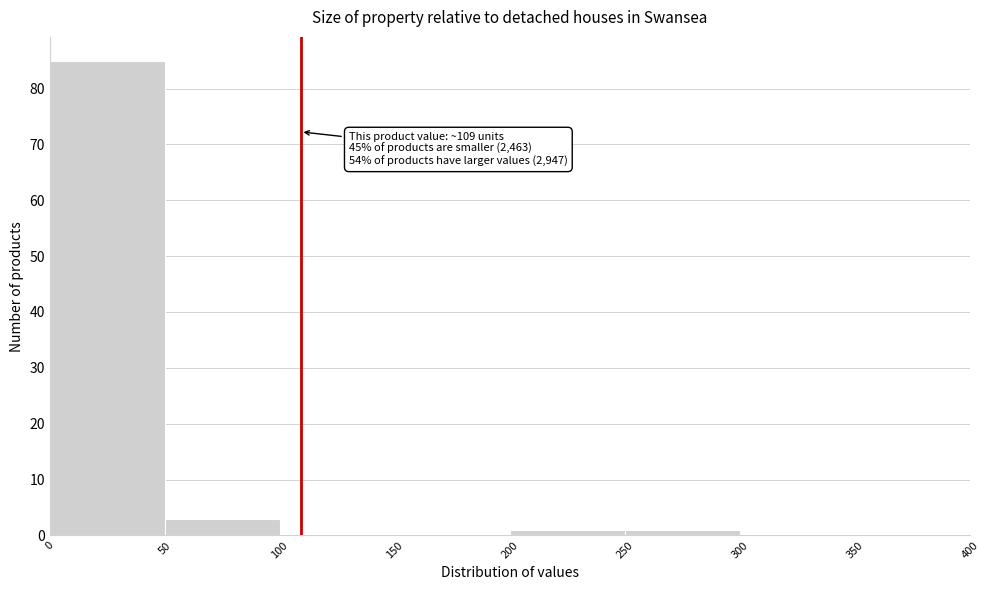

Over which range of the x-axis is the bar tallest?

0 to 50